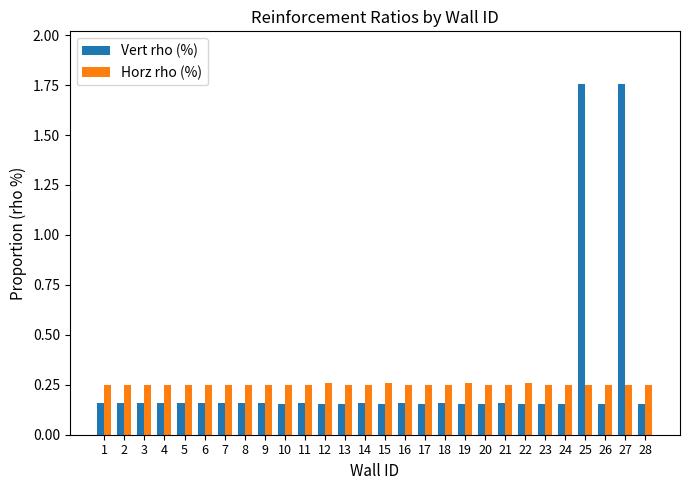

Count the Horz rho (%) values in the range 0 to 1.

28